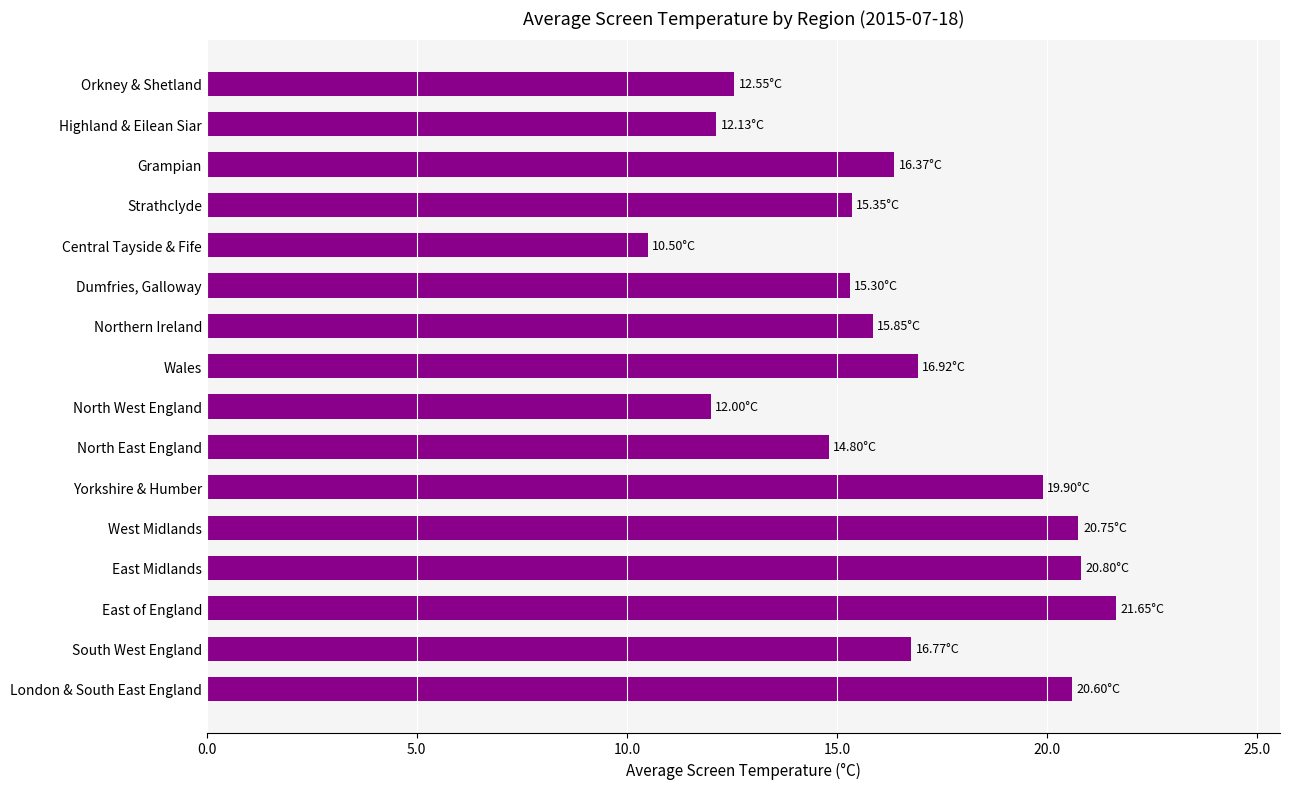

What is the label of the 2nd bar from the bottom?

South West England